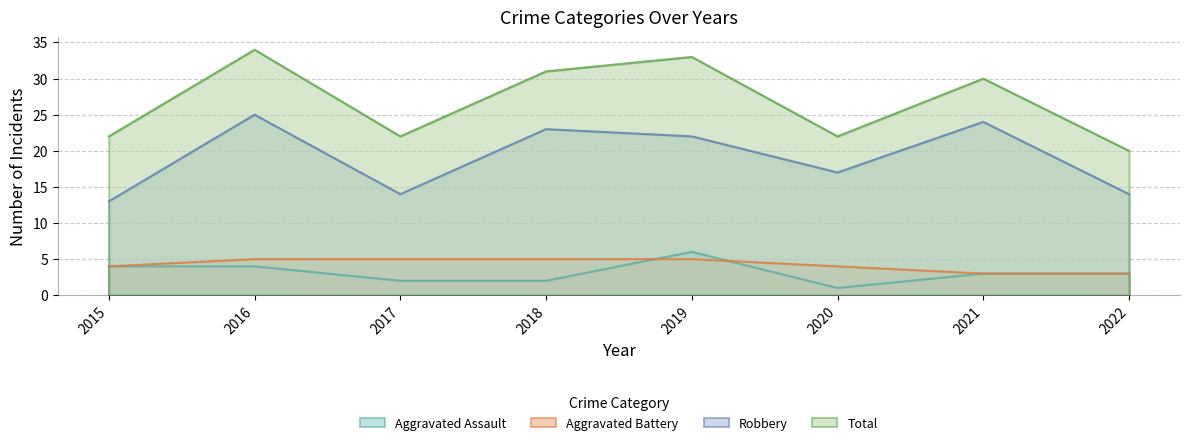

Does the chart have visible grid lines?

Yes